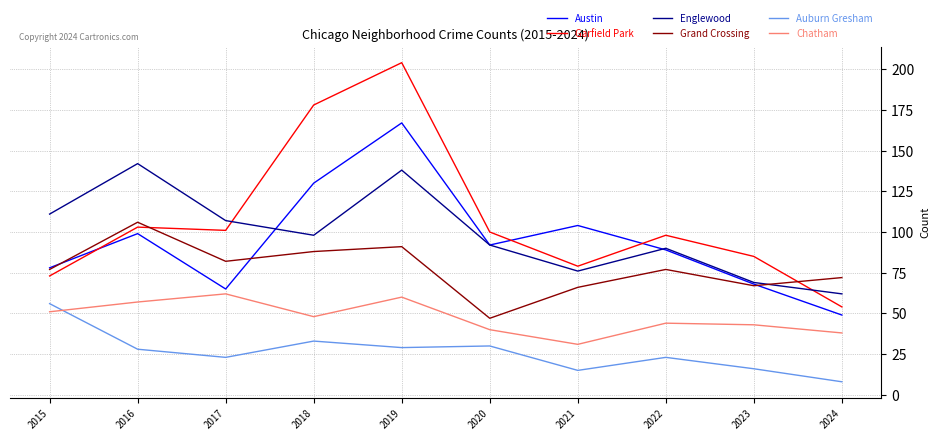

The Garfield Park series shows 79 at 2021. True or false?

True